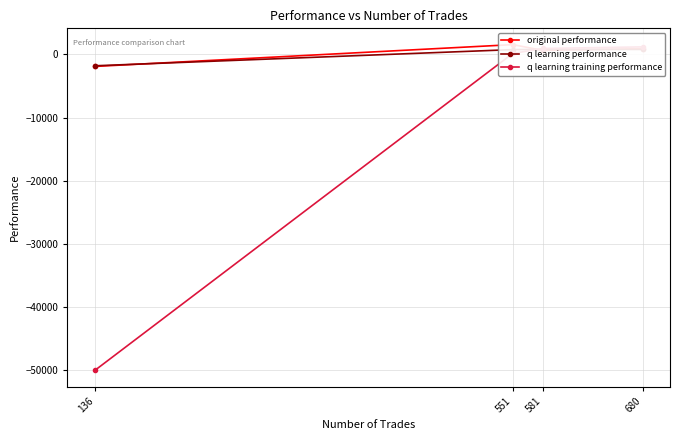

The q learning training performance series shows 102.9 at 551. True or false?

False